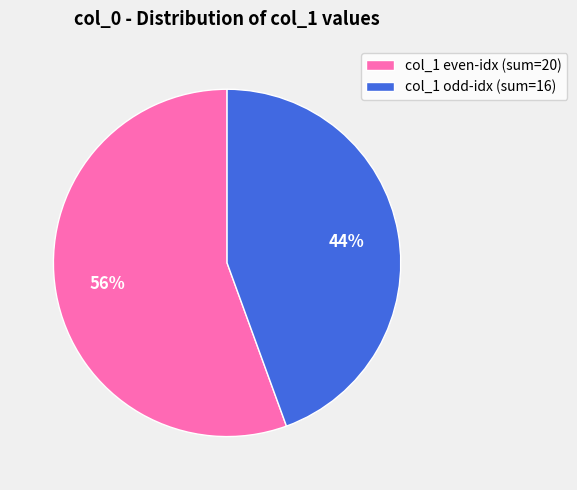

True or false: col_1 odd-idx (sum=16) accounts for 44% of the total.

True